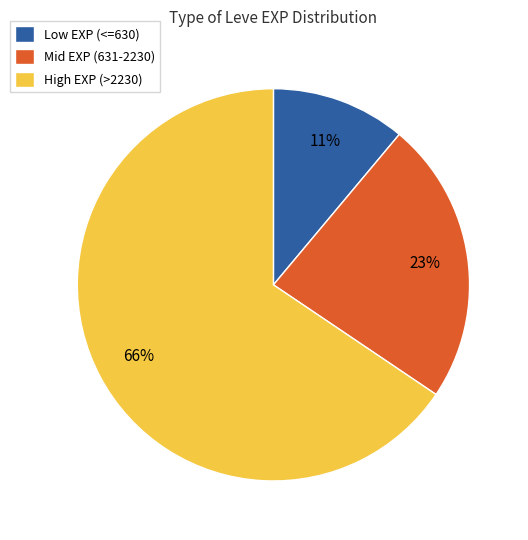

Which has a higher value, High EXP (>2230) or Low EXP (<=630)?

High EXP (>2230)